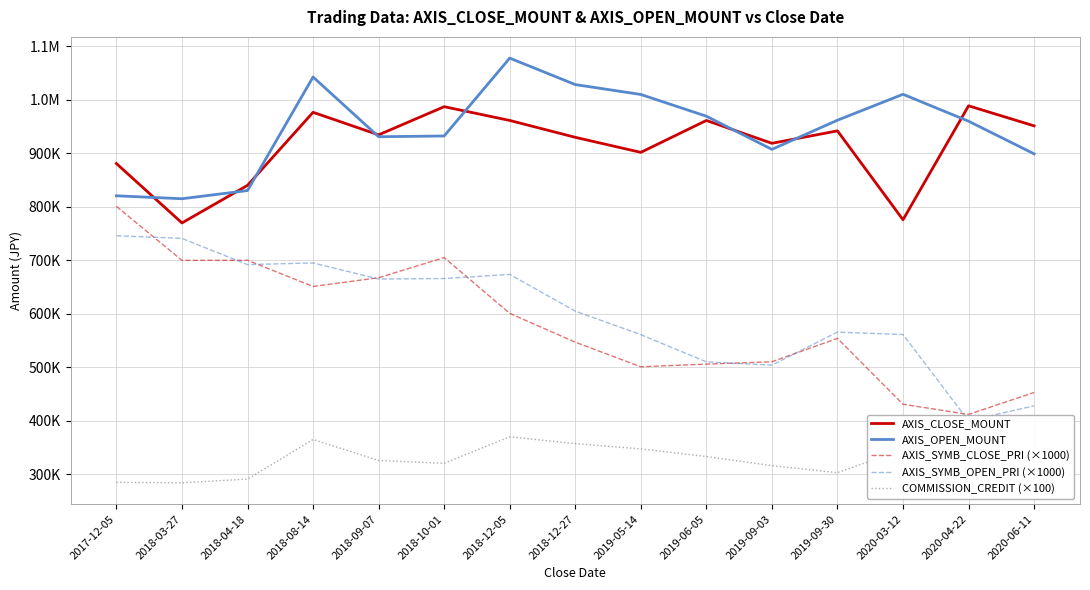

Which category has the highest value in the AXIS_OPEN_MOUNT series?

2018-12-05